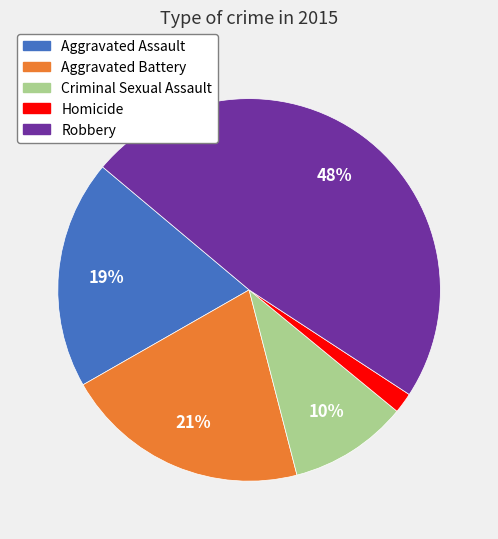

What is the largest slice in the pie chart?

Robbery